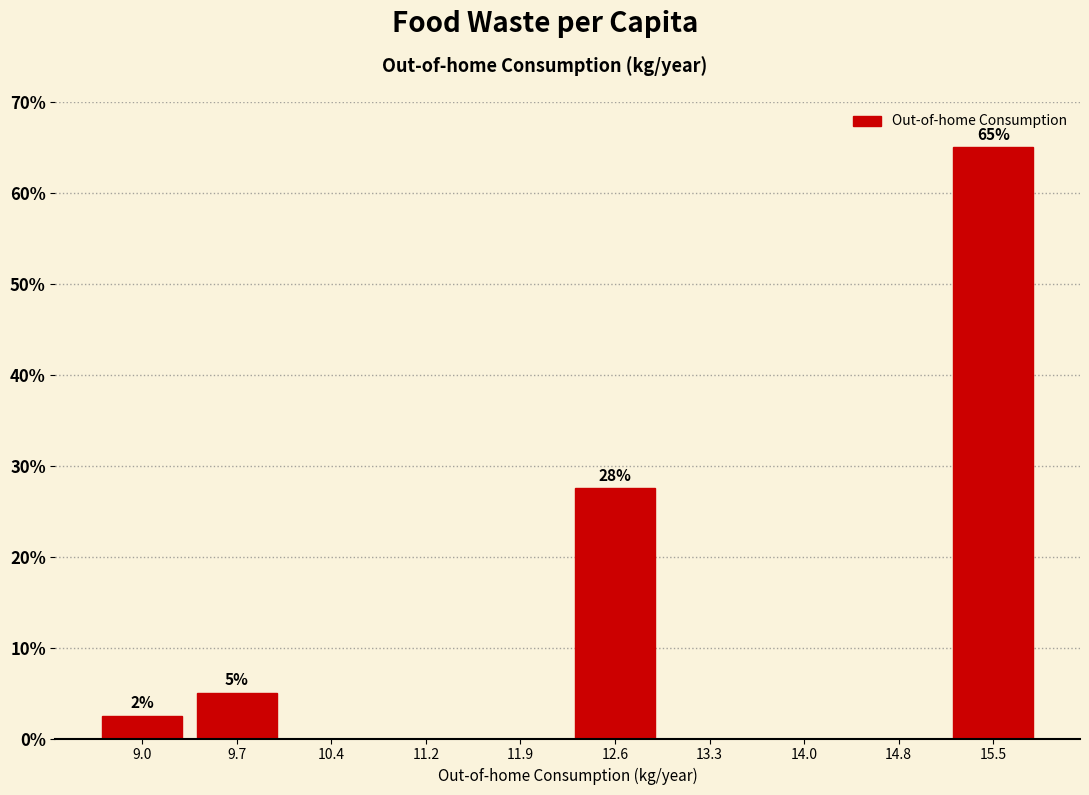

Which range on the x-axis has the tallest bar?

15.1 to 15.9